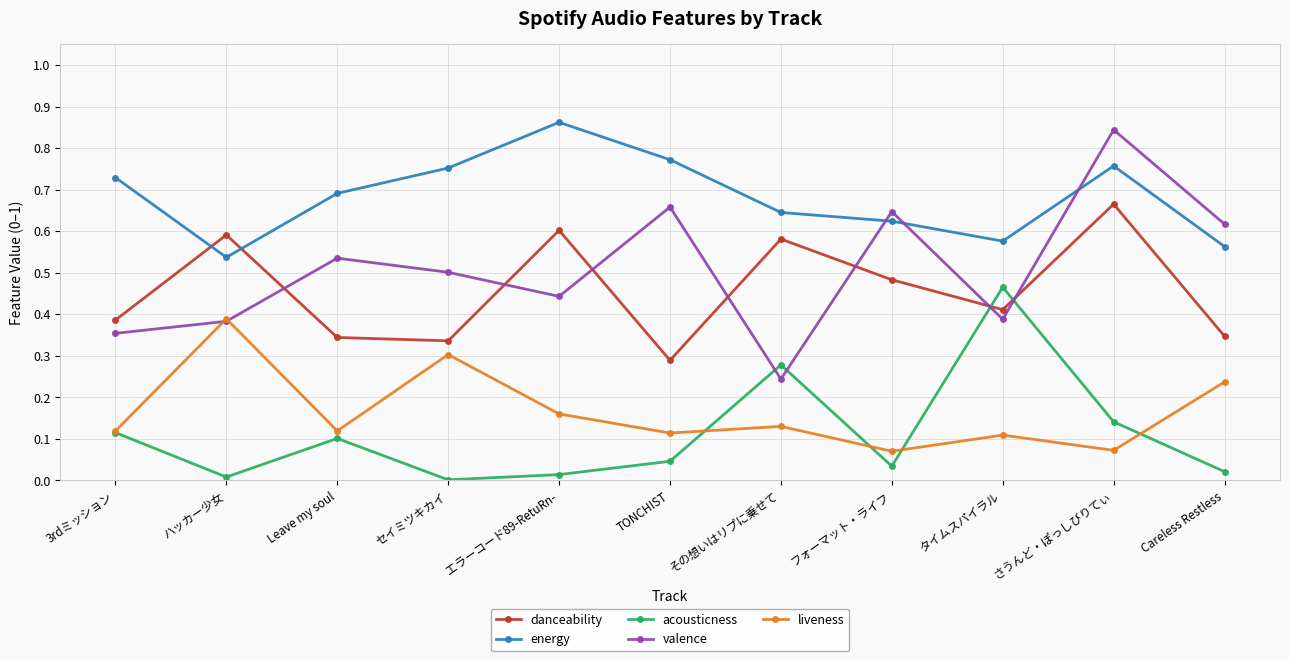

What is the total value across all series at タイムスパイラル?

1.9